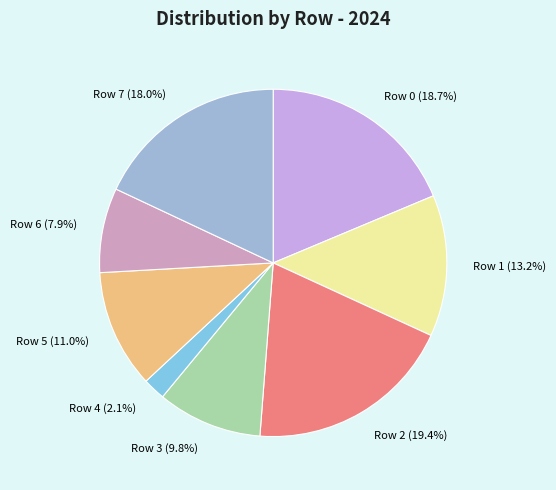

Is Row 4 the majority of the pie?

No